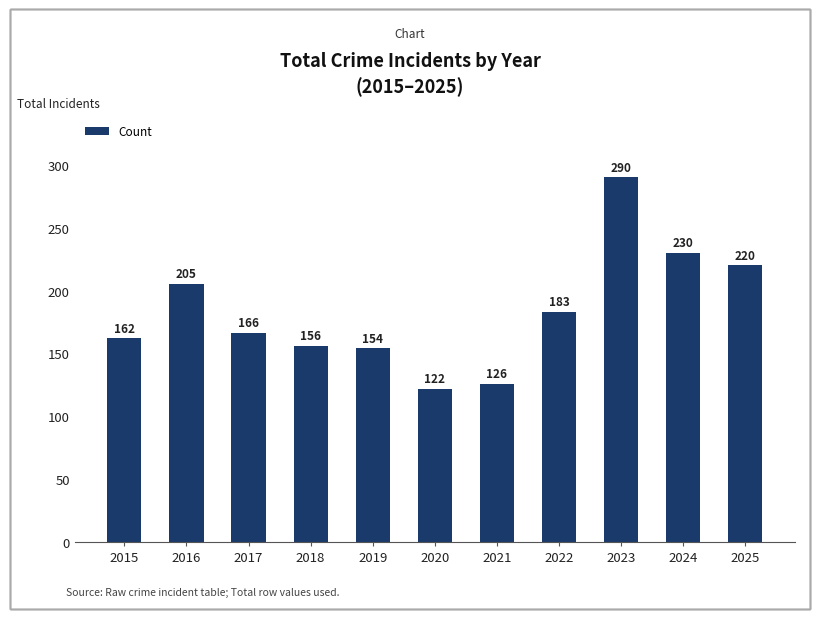

At which label does the data first exceed 166?

2016